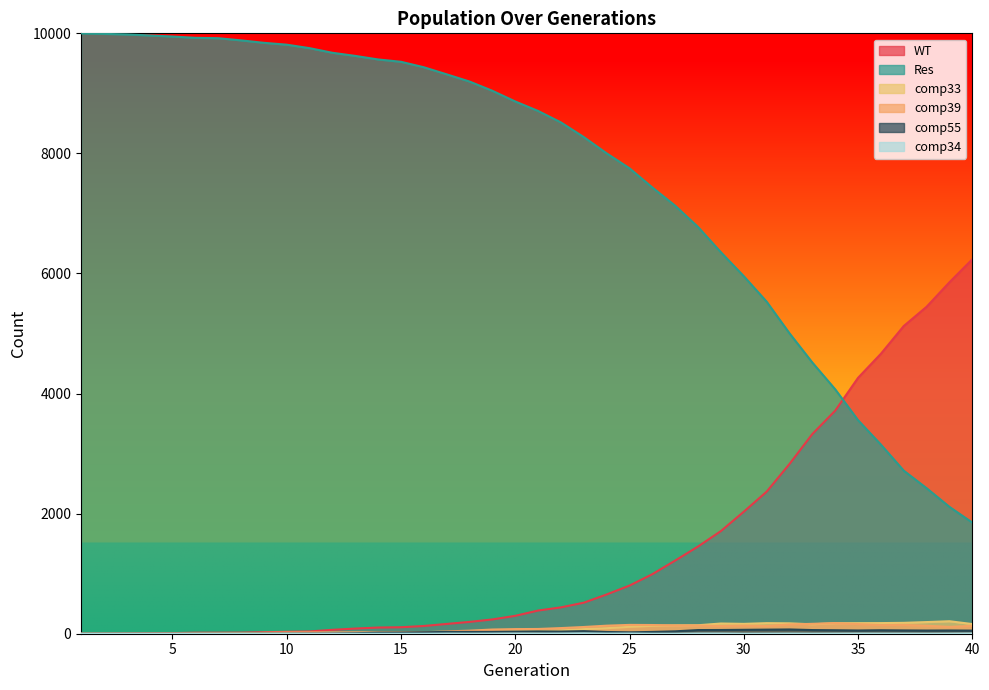

How many lines are shown in the chart?

6